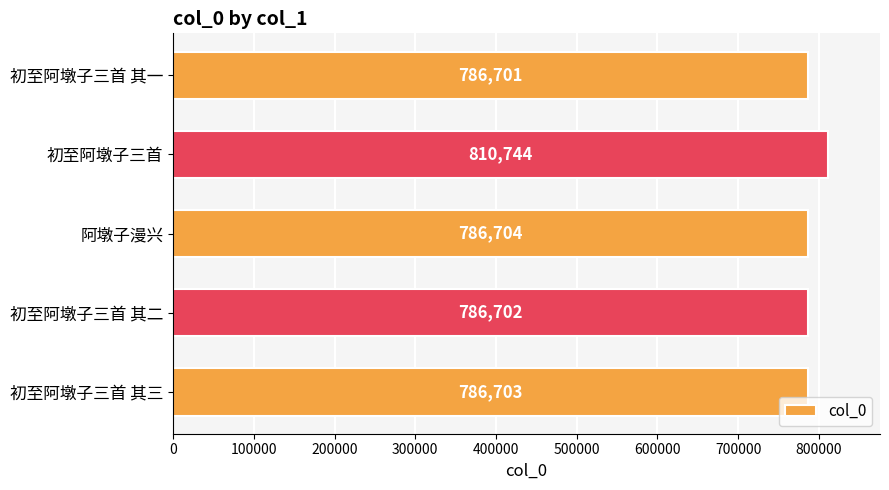

At which label is the value closest to 798722?

阿墩子漫兴